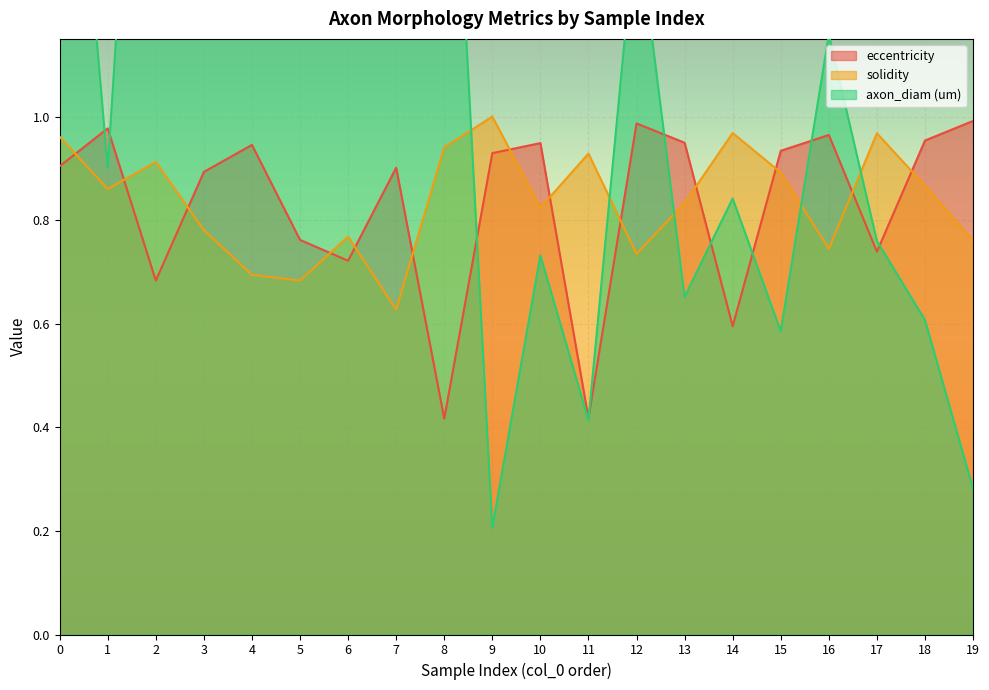

True or false: axon_diam (um) and eccentricity cross at least once.

True